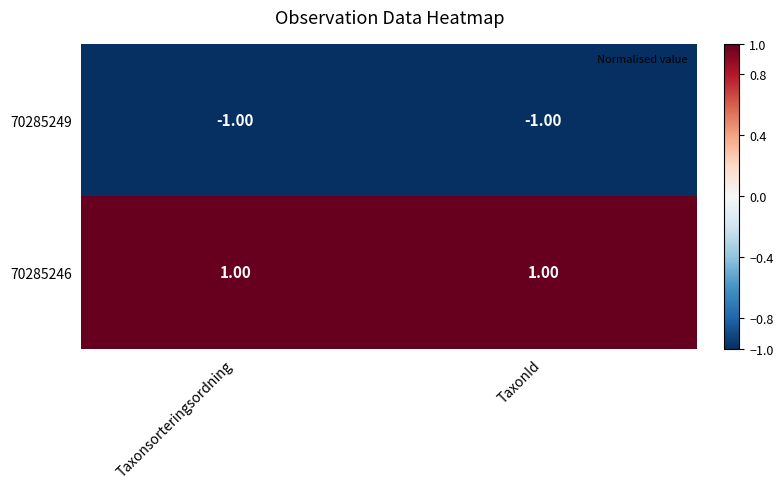

List the series in order of their peak value, lowest first.

70285249, 70285246